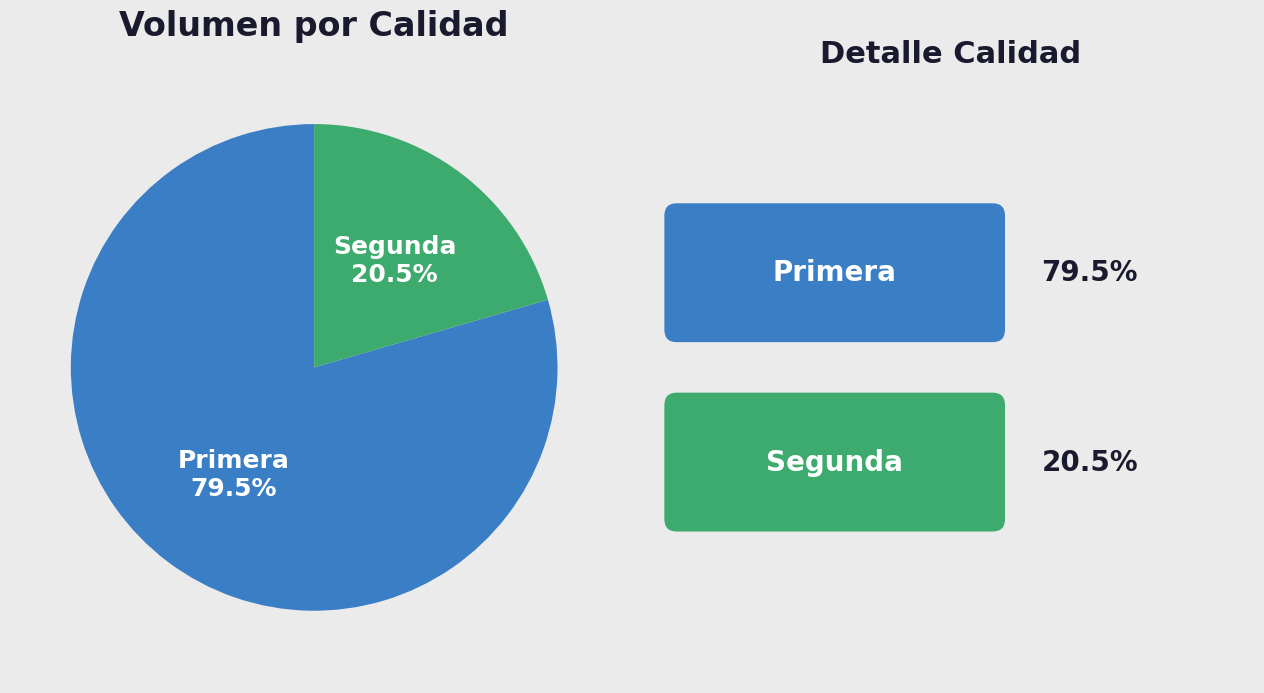

What is the largest slice in the pie chart?

Primera